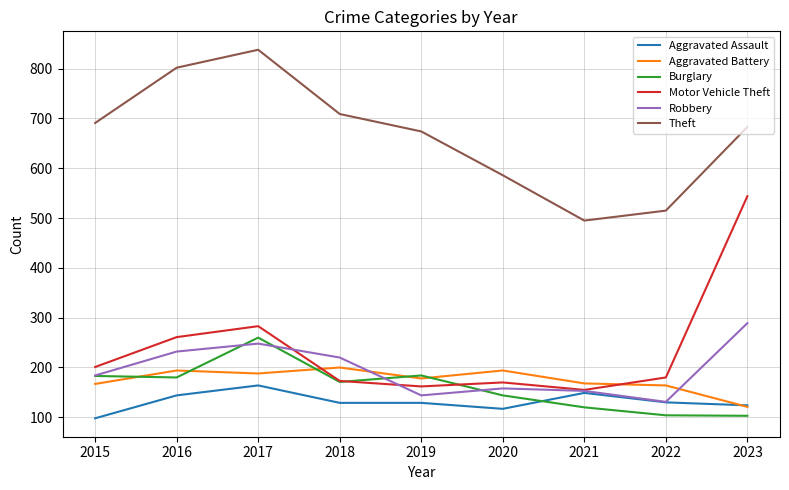

How many distinct data groups are displayed?

6